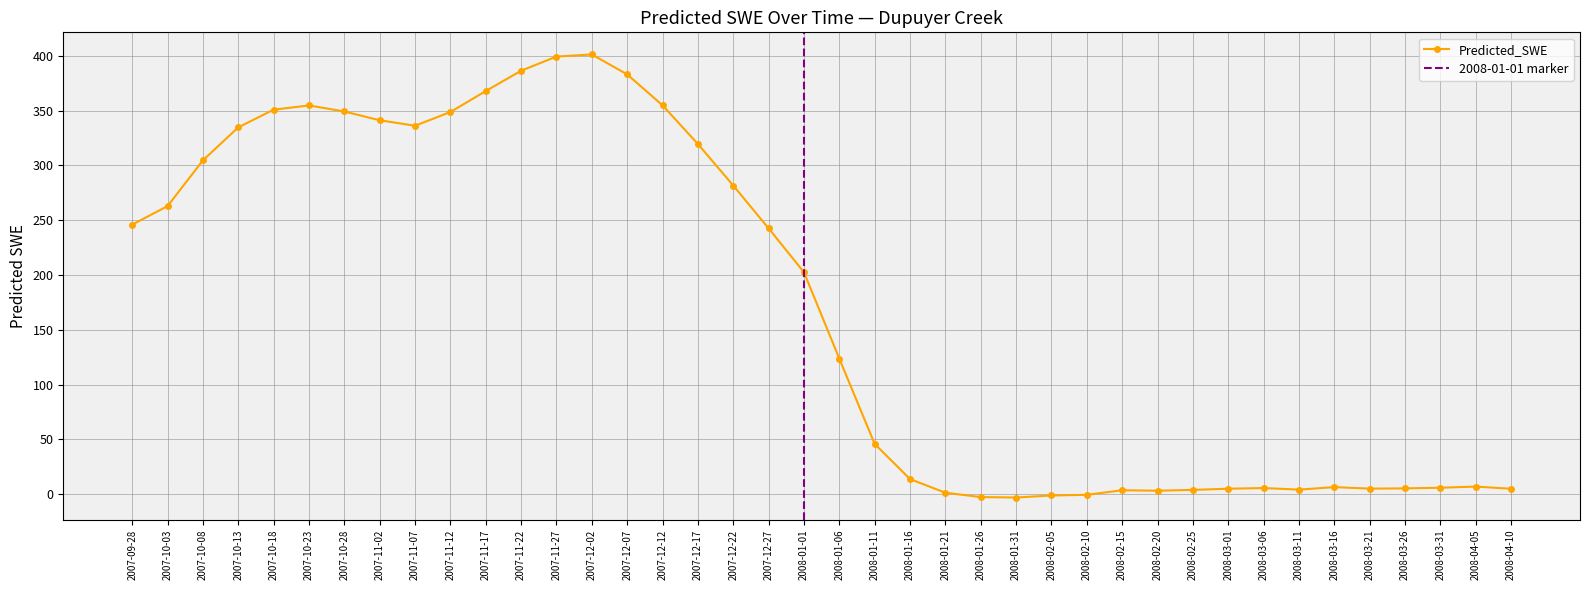

Reading left to right, what are all the values shown in this chart?

245.9	262.8	304.6	334.7	350.8	354.6	349.2	341.1	336.1	348.7	367.8	386.3	399.3	401.2	383.0	354.8	319.5	281.6	242.5	202.5	123.6	45.8	13.7	1.3	-2.7	-3.1	-1.2	-0.6	3.6	3.1	3.9	5.0	5.6	4.1	6.4	5.0	5.3	5.9	6.9	4.9